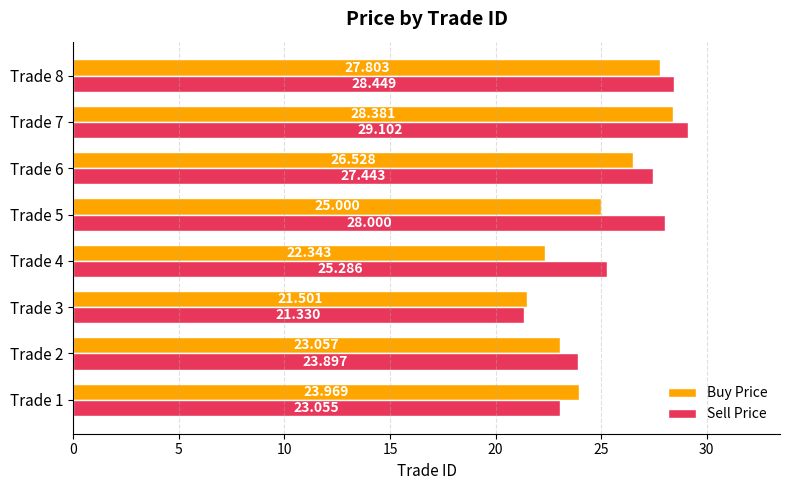

Which series has the largest range (max minus min)?

Sell Price